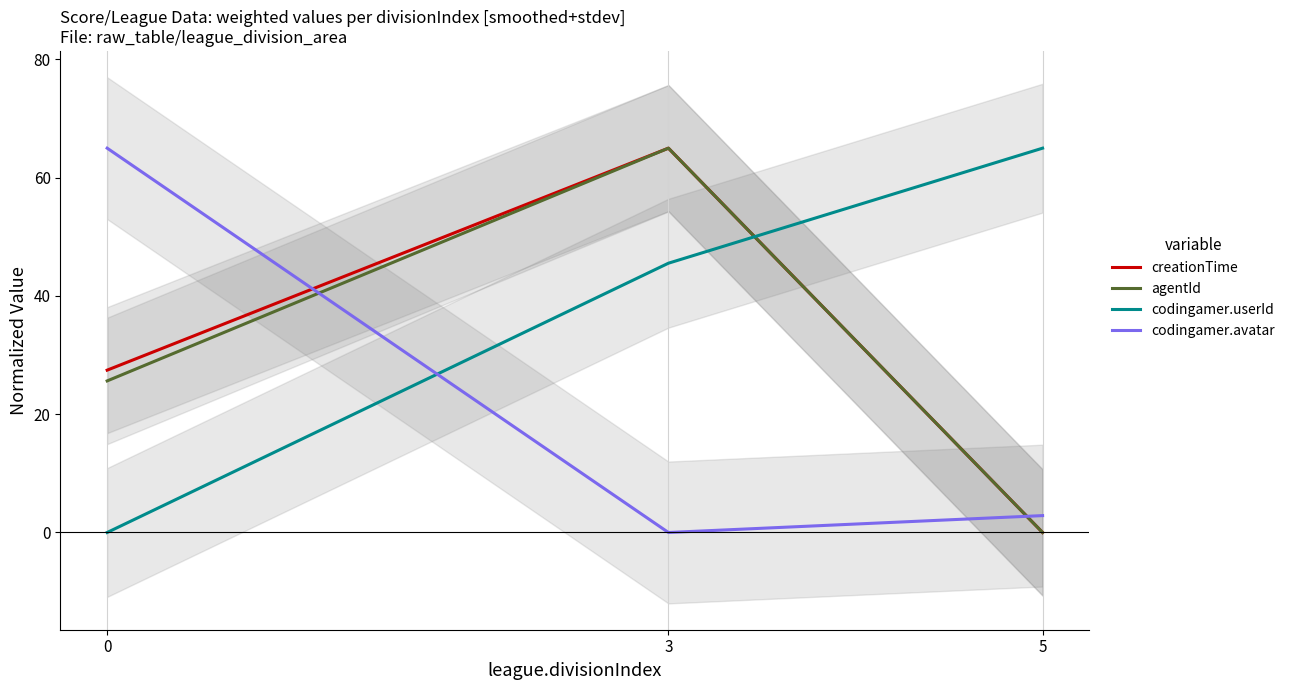

Between 0 and 3, which series saw the biggest shift?

codingamer.avatar